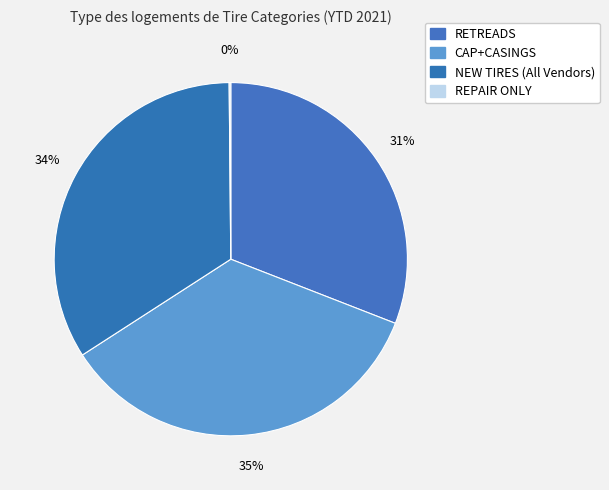

Combined, do NEW TIRES (All Vendors) and REPAIR ONLY account for over 50%?

No